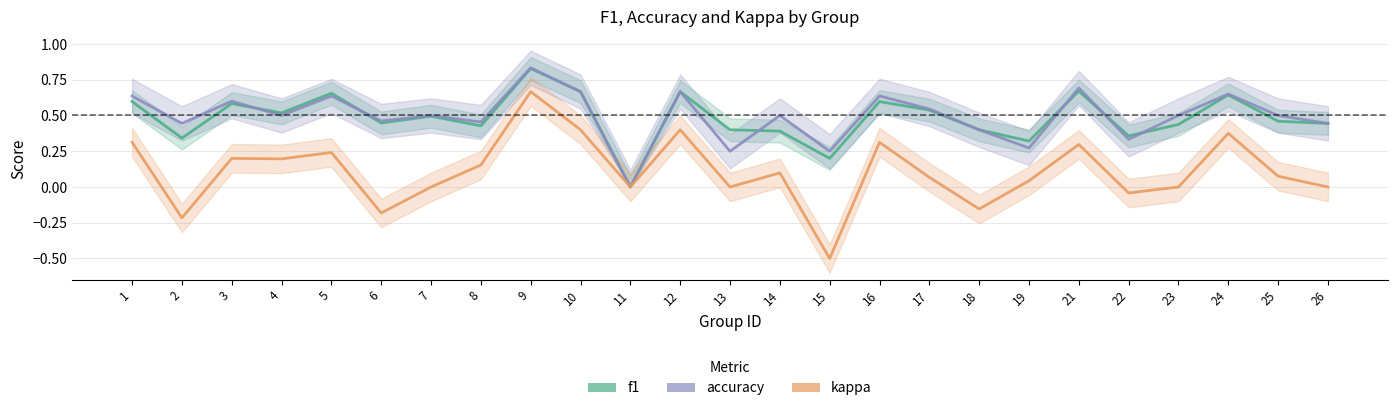

The kappa series shows 0.2 at 8. True or false?

True